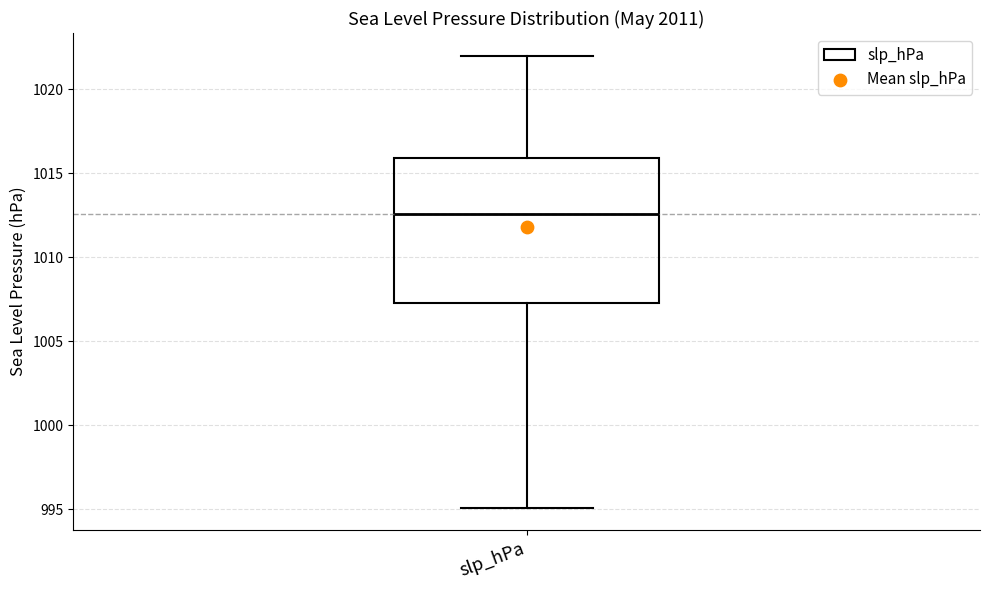

Transcribe this box plot: give where the median line is, the range the box spans, and where the two whiskers end, as read against the y-axis. The values are not printed on the chart, so give them approximately, as read against the axis.

median 1012.5, box 1007.5 to 1016.0, whiskers 995.0 to 1022.0